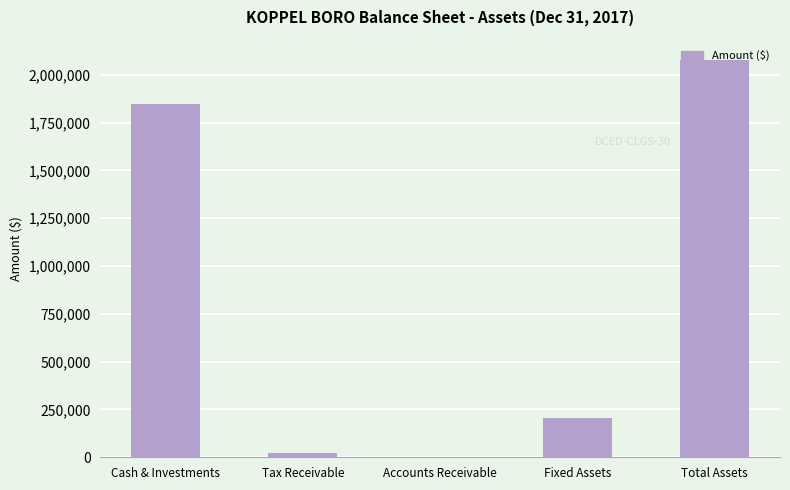

Which has a higher value, Total Assets or Tax Receivable?

Total Assets